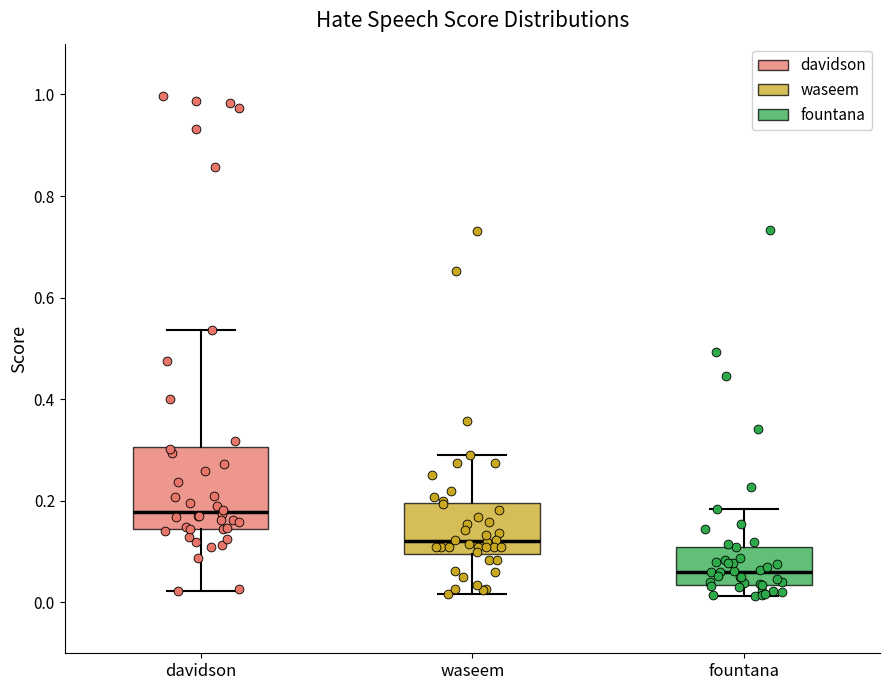

Reading left to right, transcribe this box plot: for each box, give where its median line is, the range the box spans, and where its two whiskers end, as read against the y-axis. The values are not printed on the chart, so give them approximately, as read against the axis.

davidson: median 0.18, box 0.14 to 0.30, whiskers 0.02 to 0.54
waseem: median 0.12, box 0.10 to 0.20, whiskers 0.02 to 0.28
fountana: median 0.06, box 0.04 to 0.12, whiskers 0.02 to 0.18